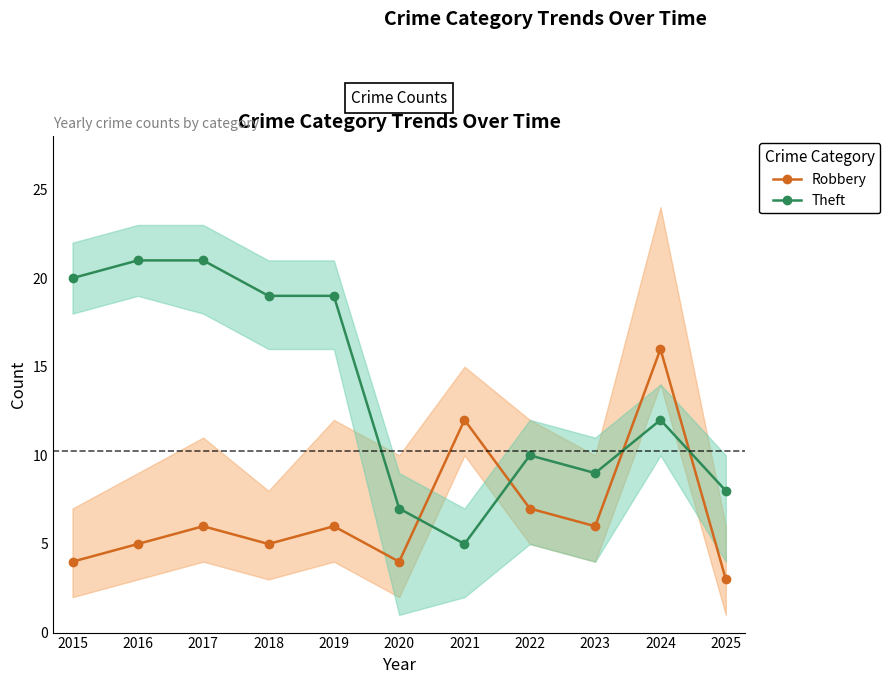

Reading right to left, list all the values displayed in this chart.

Robbery: 3	16	6	7	12	4	6	5	6	5	4
Theft: 8	12	9	10	5	7	19	19	21	21	20